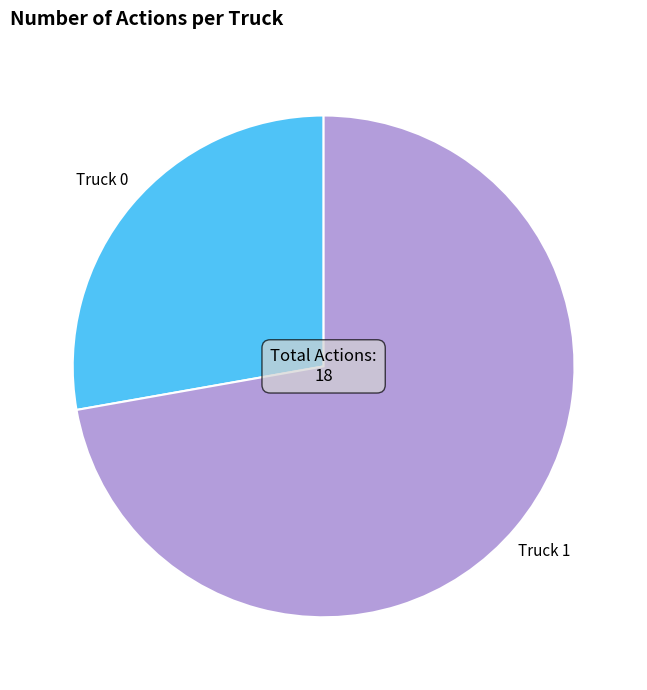

The Truck 0 slice represents 28% of the pie. True or false?

True